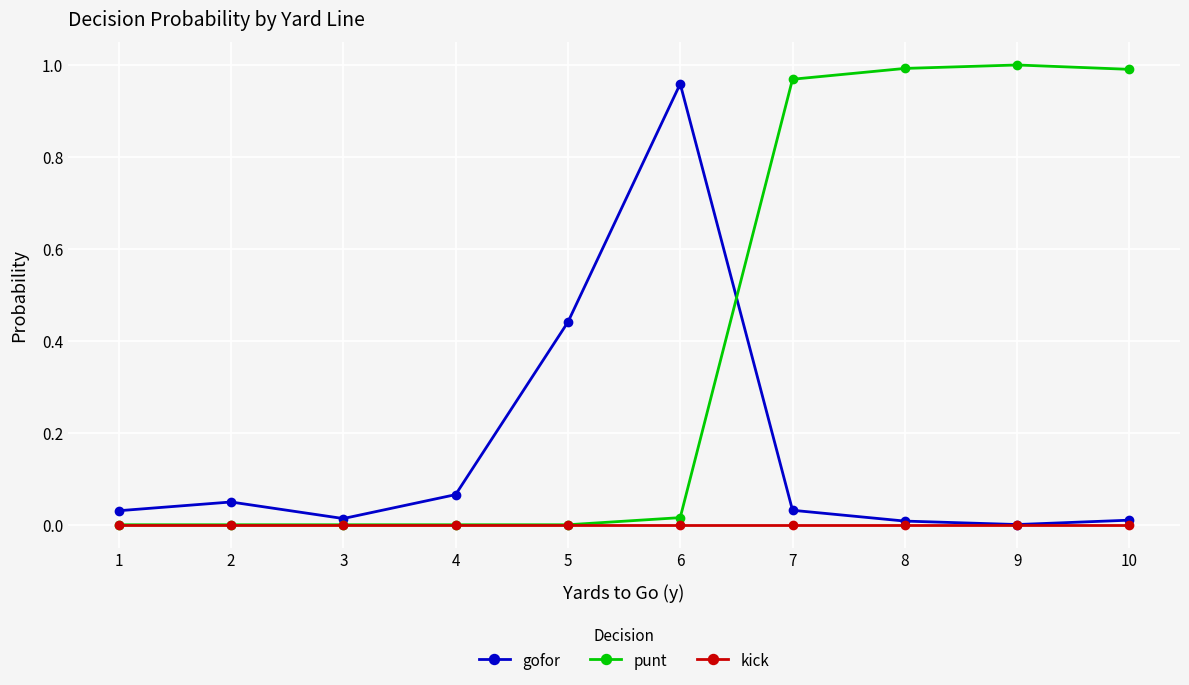

Which series has the largest total across all categories?

punt